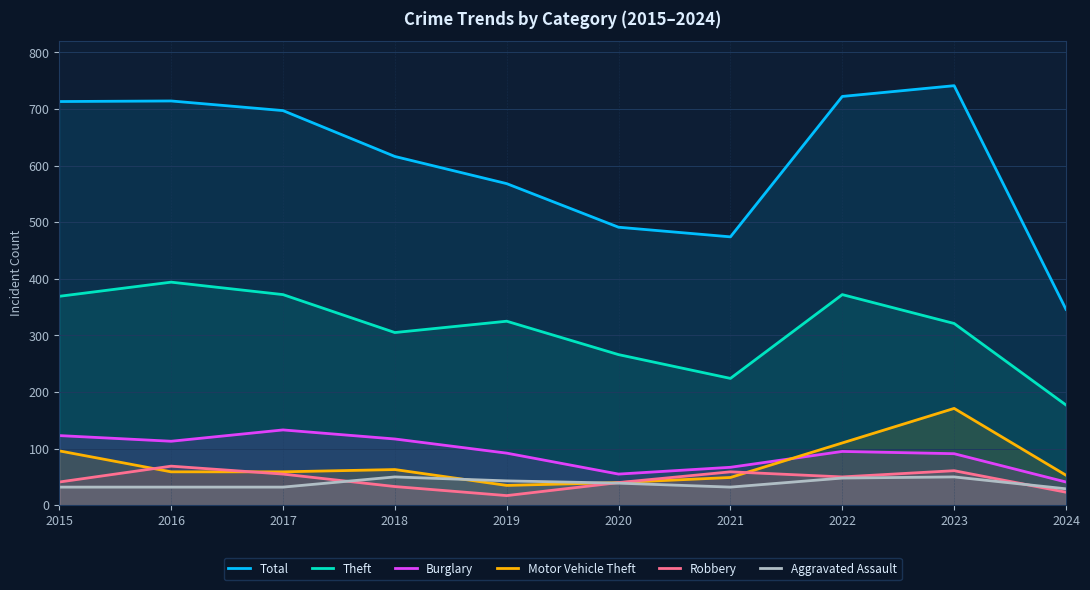

What is the difference between the maximum and minimum values in the Theft series?

217